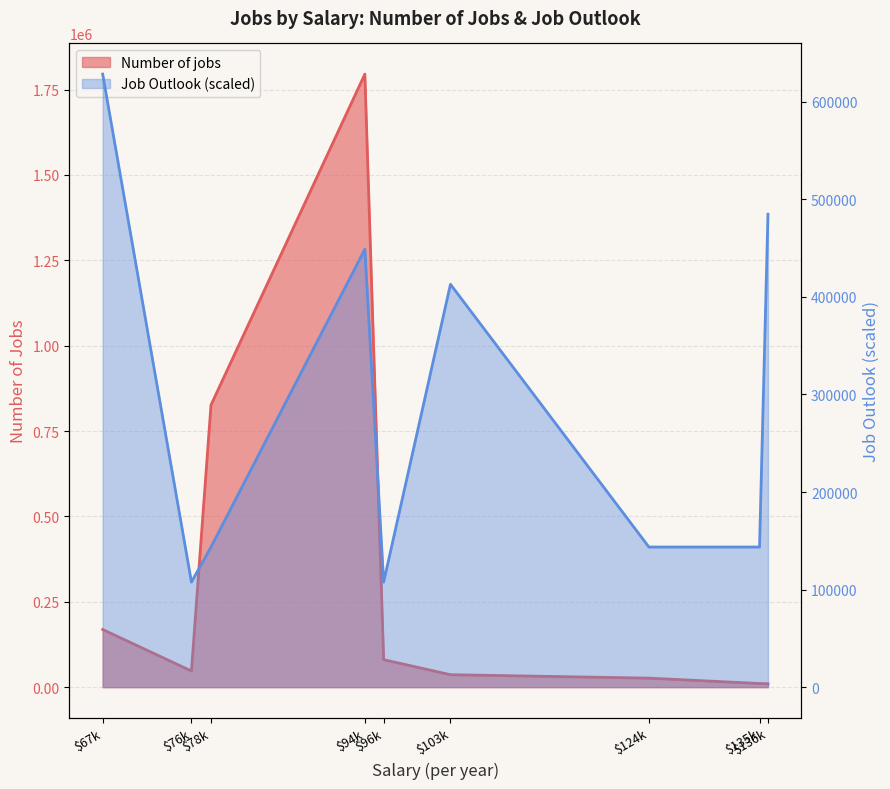

The value of Job Outlook at $76k is 107718.0. True or false?

True